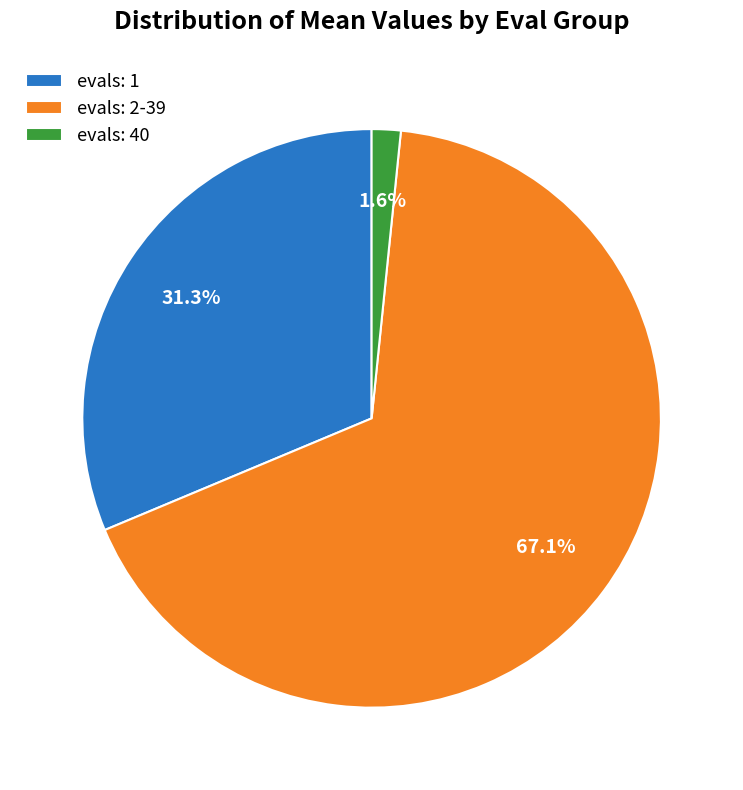

What is the ratio of the value at evals: 2-39 to the value at evals: 1?

2.1